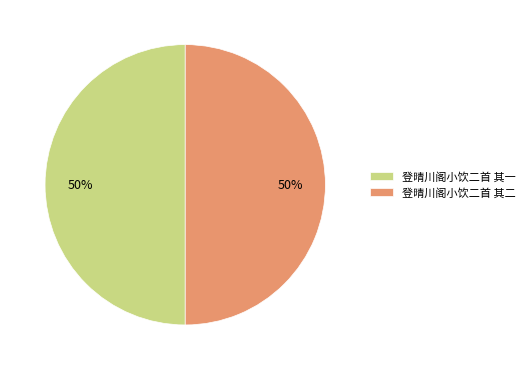

What is the ratio of the value at 登晴川阁小饮二首 其二 to the value at 登晴川阁小饮二首 其一?

1.0